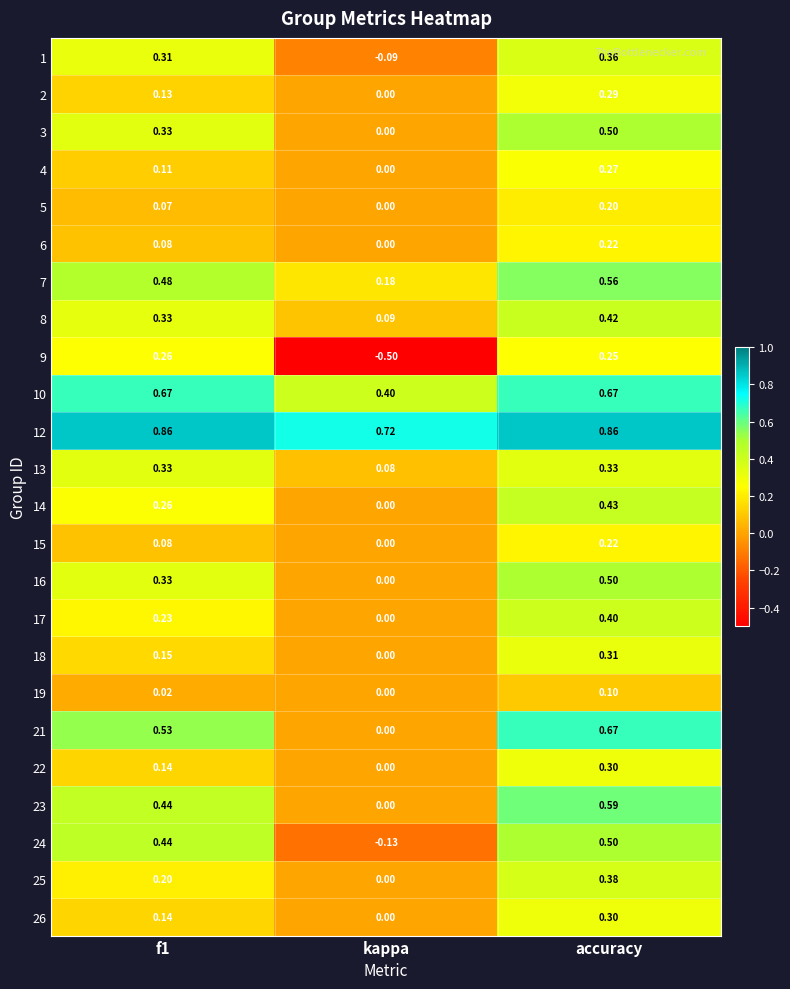

What is the spread (max minus min) of values at f1?

0.8